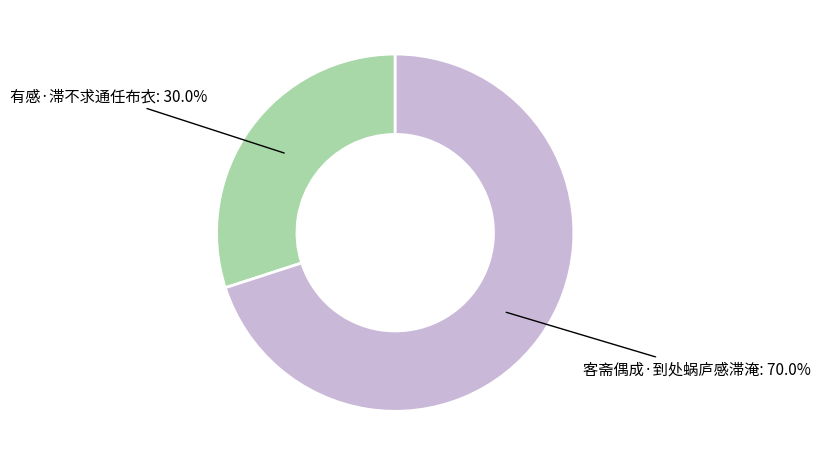

Does any single category account for the majority?

Yes